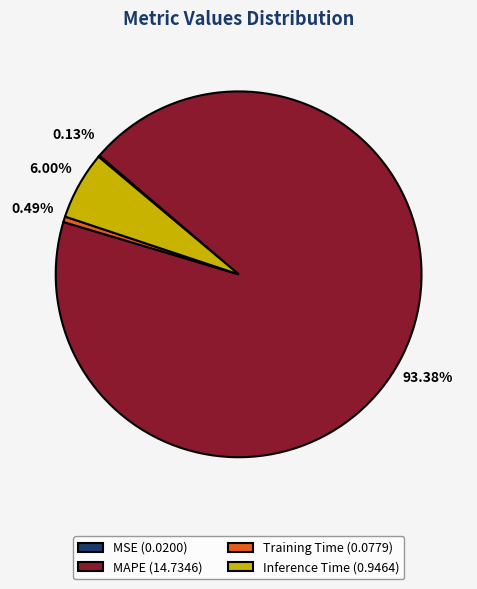

Which slice represents more than half of the pie?

MAPE (14.7346)